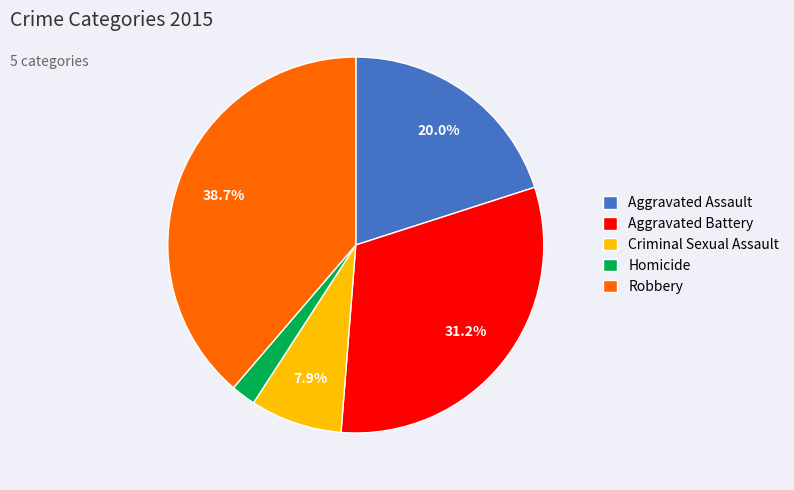

What is the smallest slice in the pie chart?

Homicide